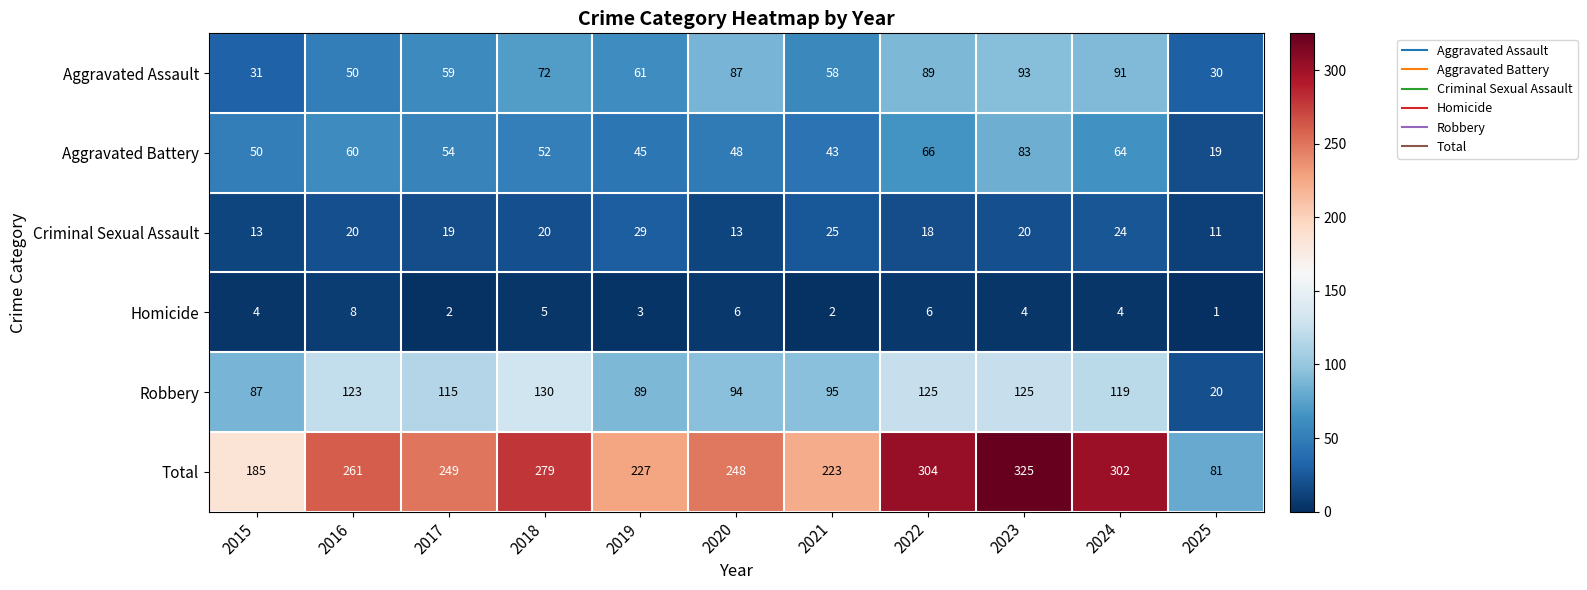

Where is Total nearest to the value 203?

2015